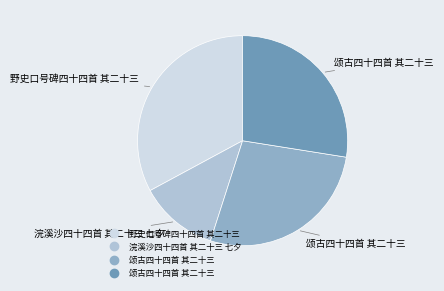

Is there a majority slice in this chart?

No